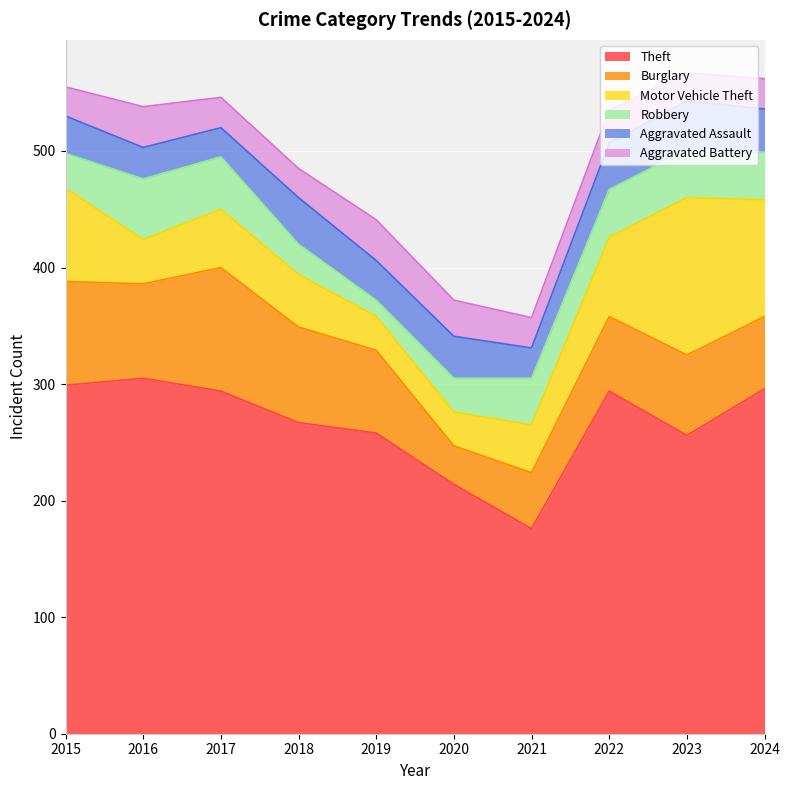

Between which two adjacent categories do Robbery and Aggravated Assault first intersect?

2015 and 2016